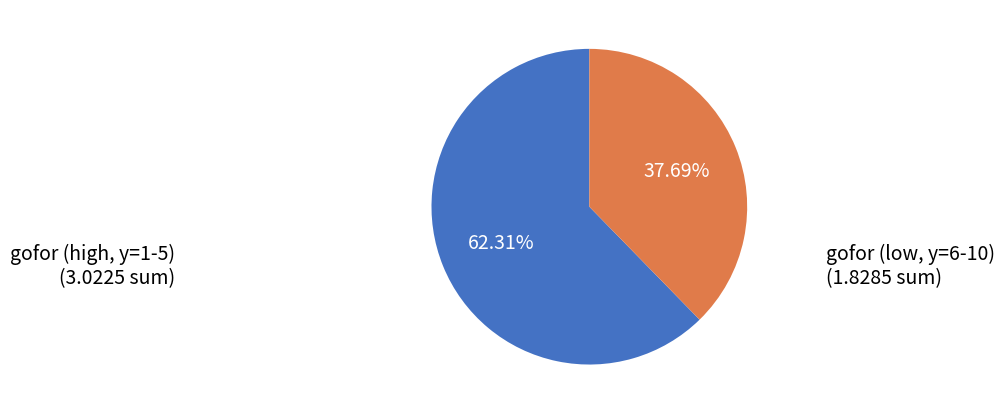

Do gofor (high, y=1-5) and gofor (low, y=6-10) together represent more than half of the pie?

Yes